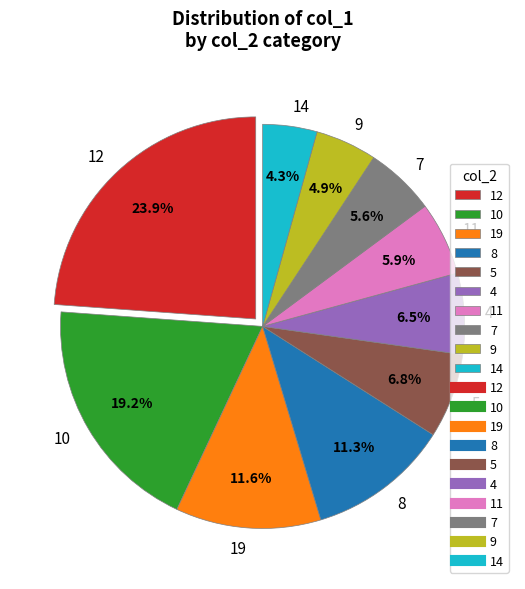

Is 11 the majority of the pie?

No